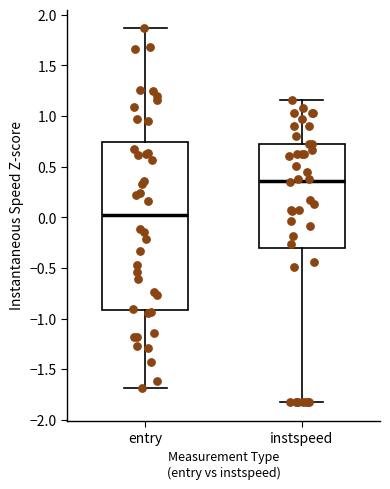

Where does the upper whisker of the box for entry end on the y-axis? The values are not printed on the chart, so give them approximately, as read against the axis.

1.85